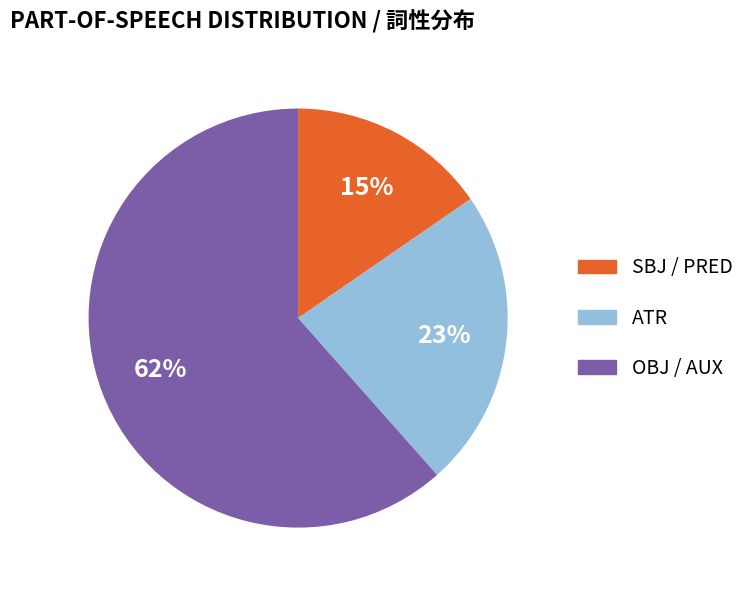

To the nearest percent, what is the average slice percentage?

33%